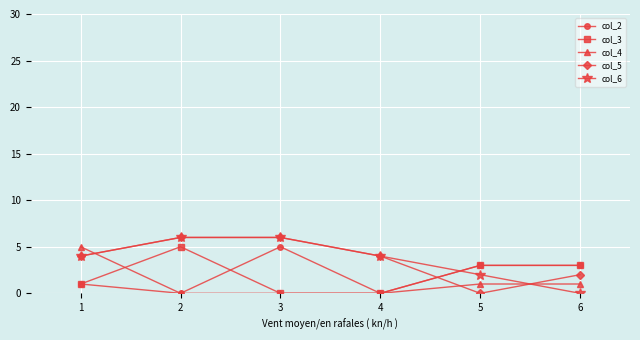

Does the chart have visible grid lines?

Yes